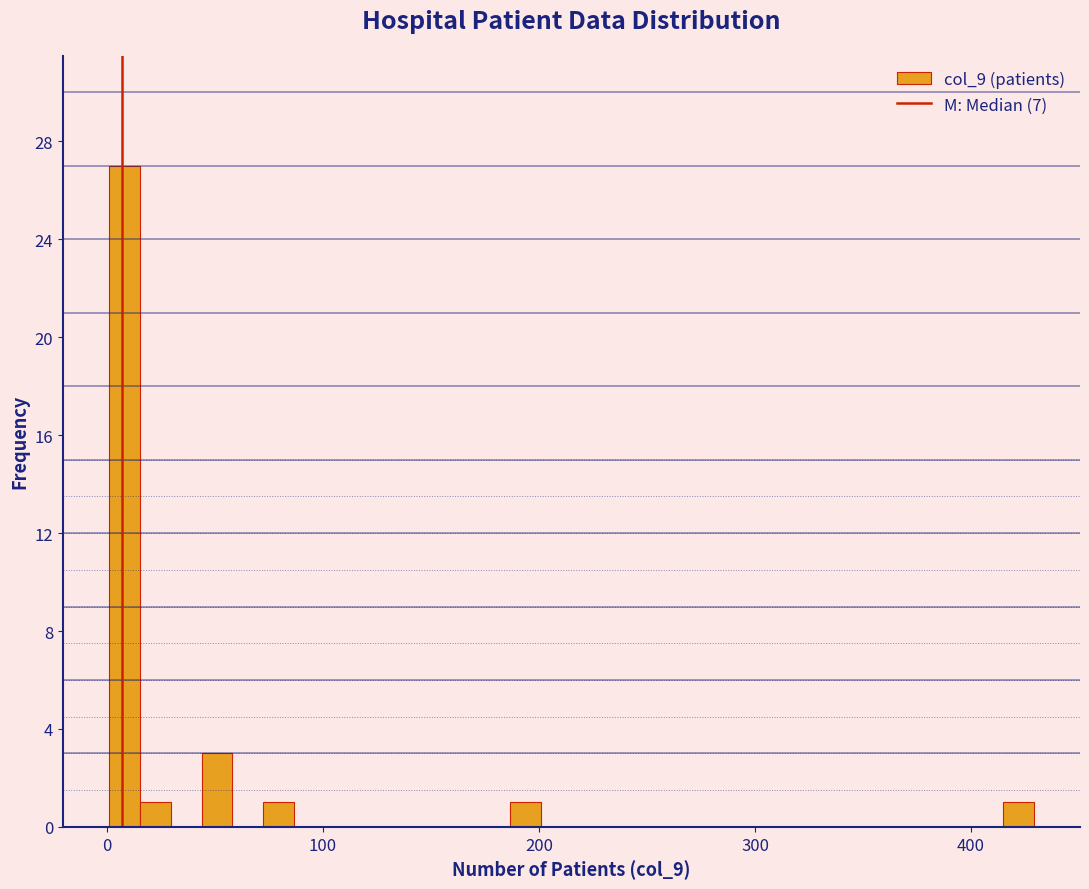

Read against the x-axis, roughly where is the centre of the tallest bar?

10